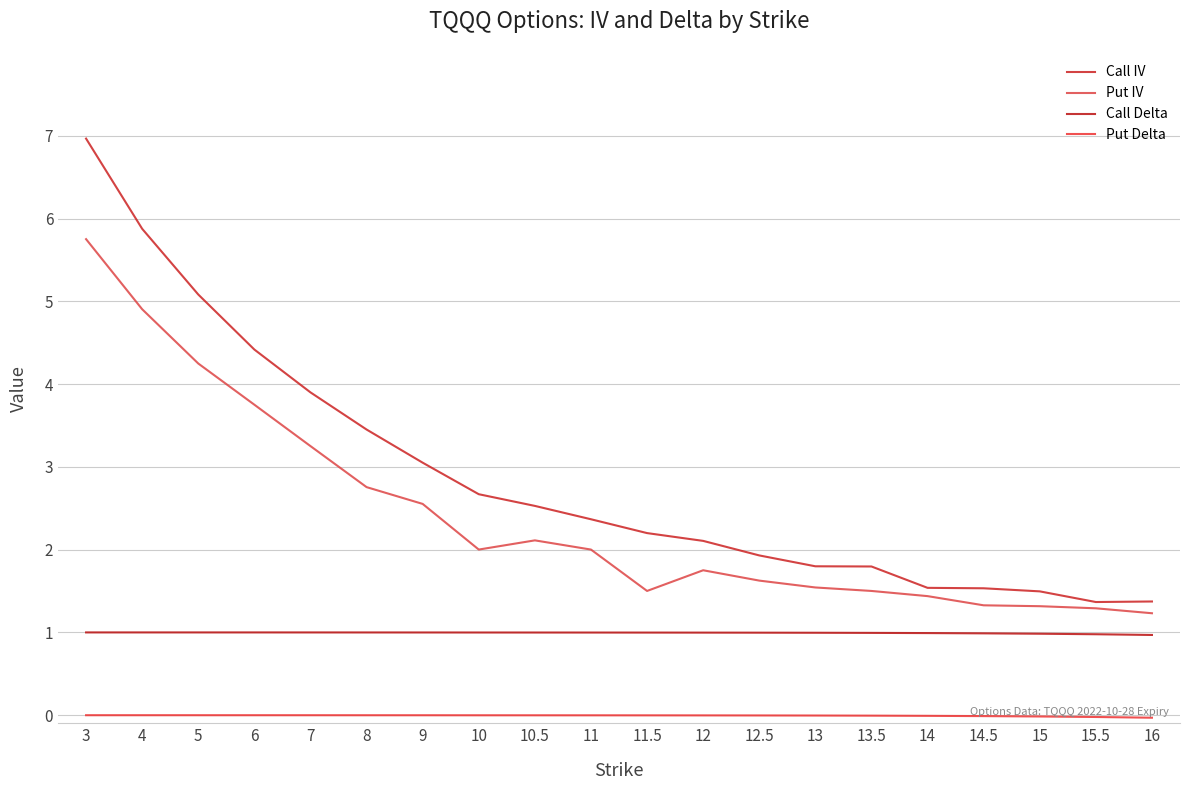

At 16, list the series in order from smallest to largest.

Put Delta, Call Delta, Put IV, Call IV